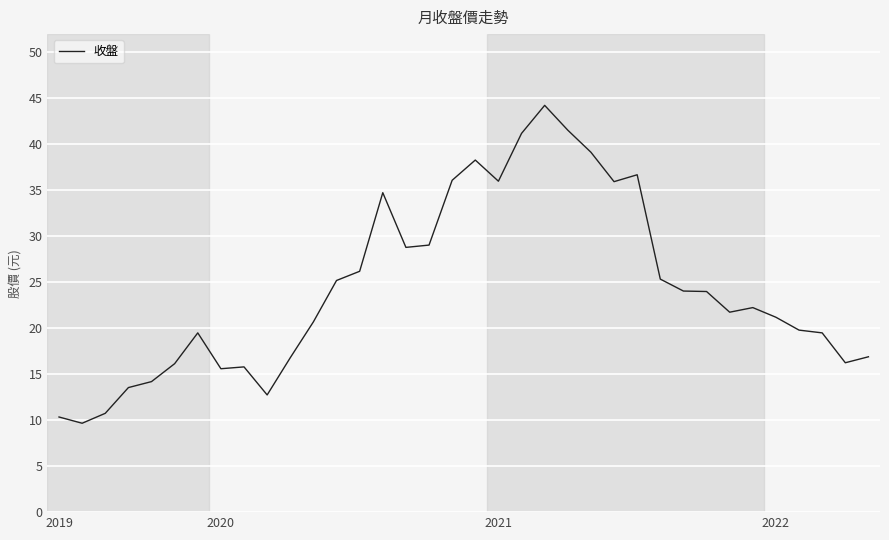

What is the difference between the maximum and minimum values?

34.6